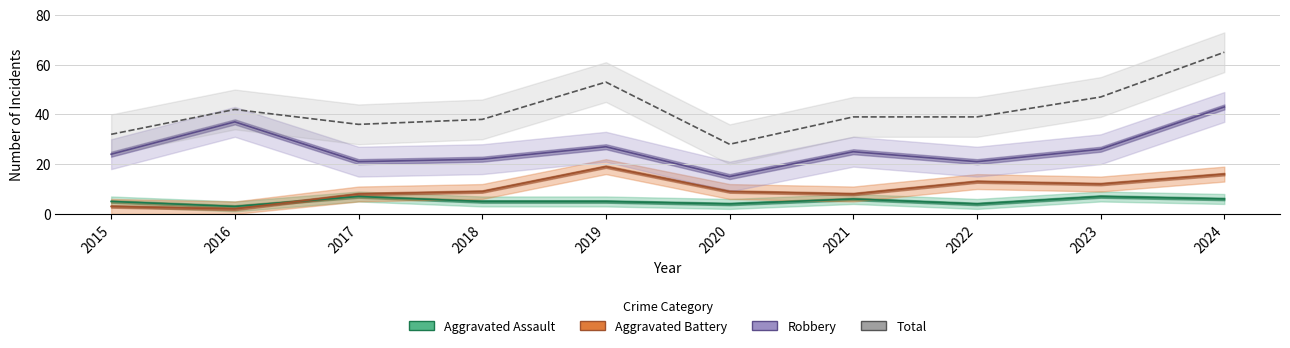

True or false: Aggravated Battery and Robbery intersect in this chart.

False